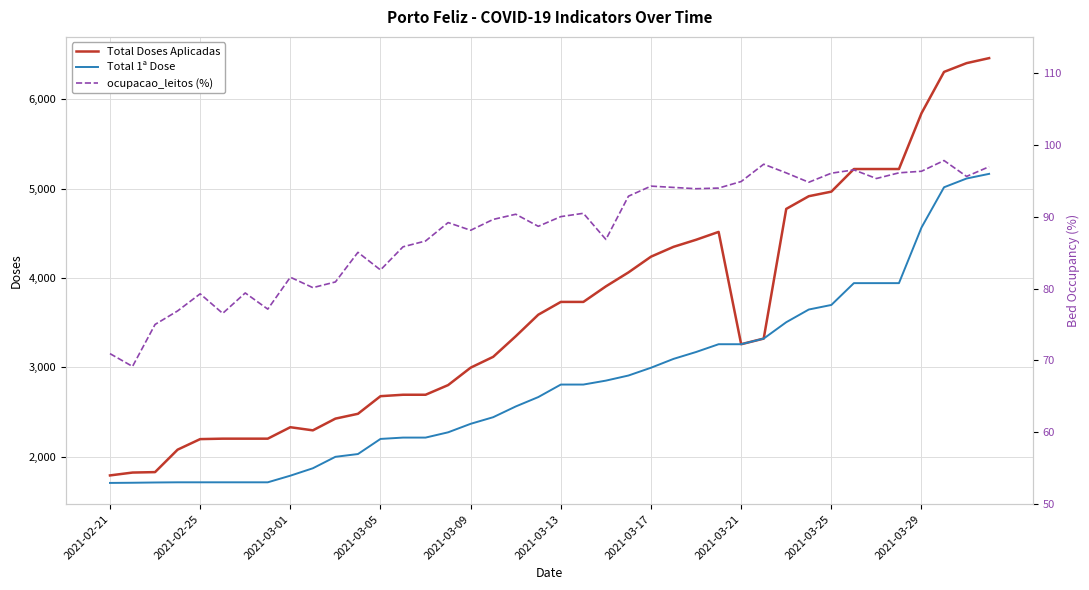

Which has a higher value, 17 or 2021-02-21?

17